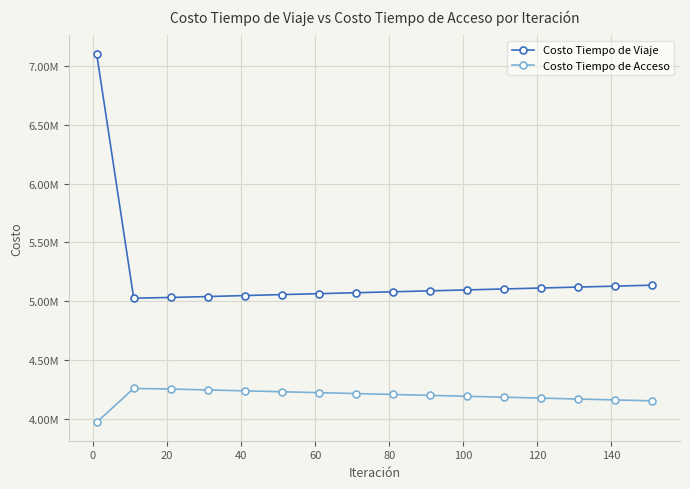

True or false: Costo Tiempo de Viaje and Costo Tiempo de Acceso intersect in this chart.

False